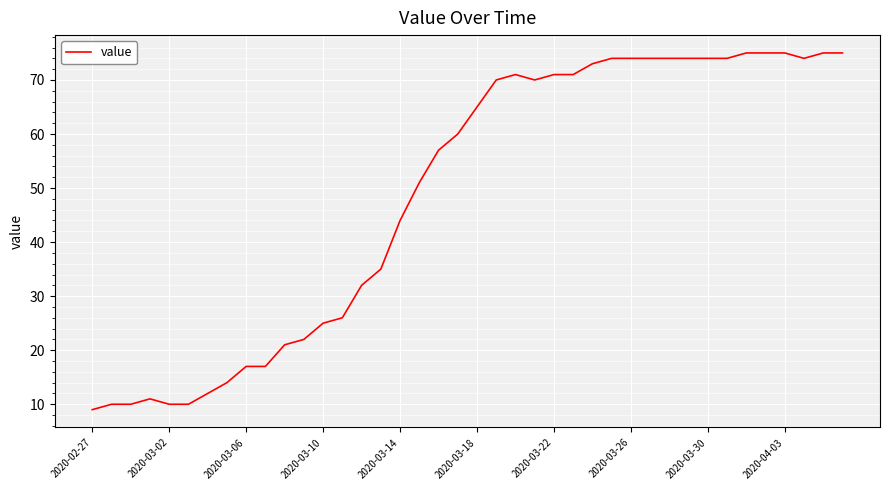

True or false: there are more than 0 points higher than both neighbors.

True